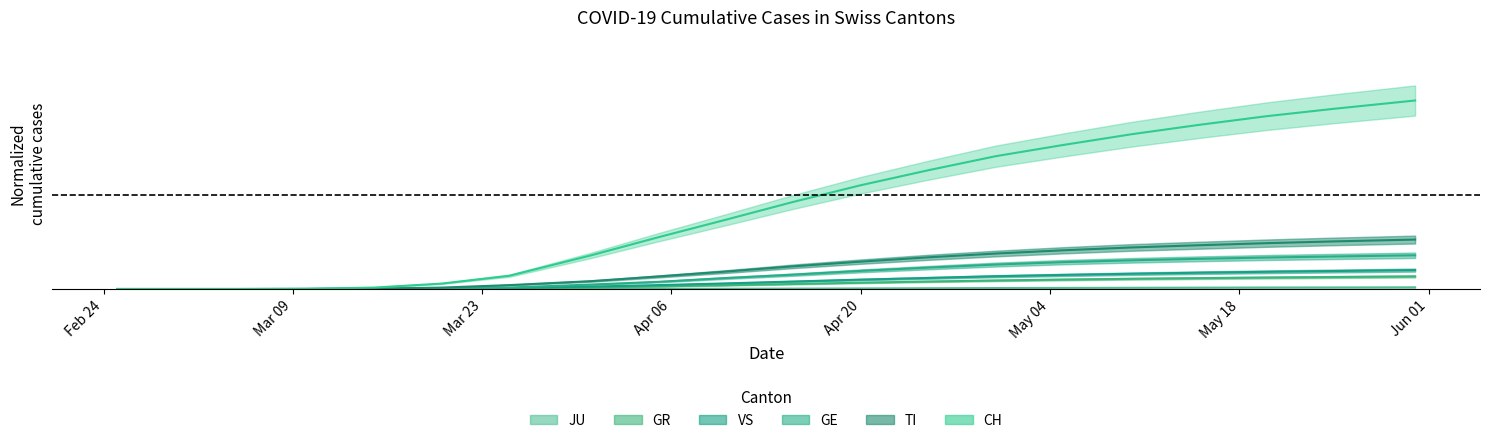

What position from the left is Apr 20?

12